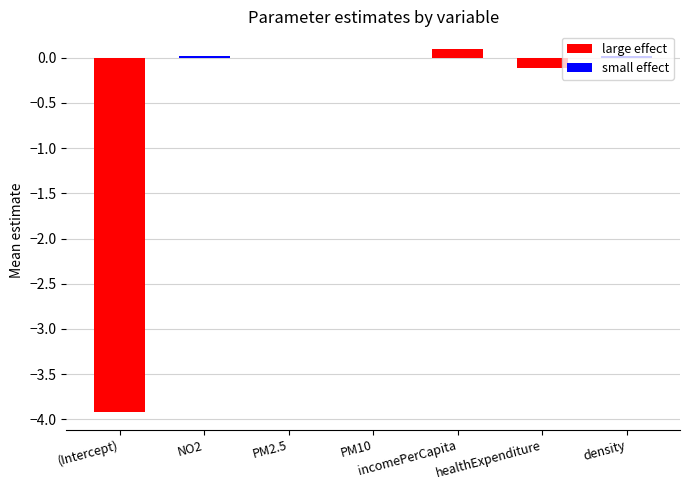

What is the change in value from NO2 to incomePerCapita?

+0.1